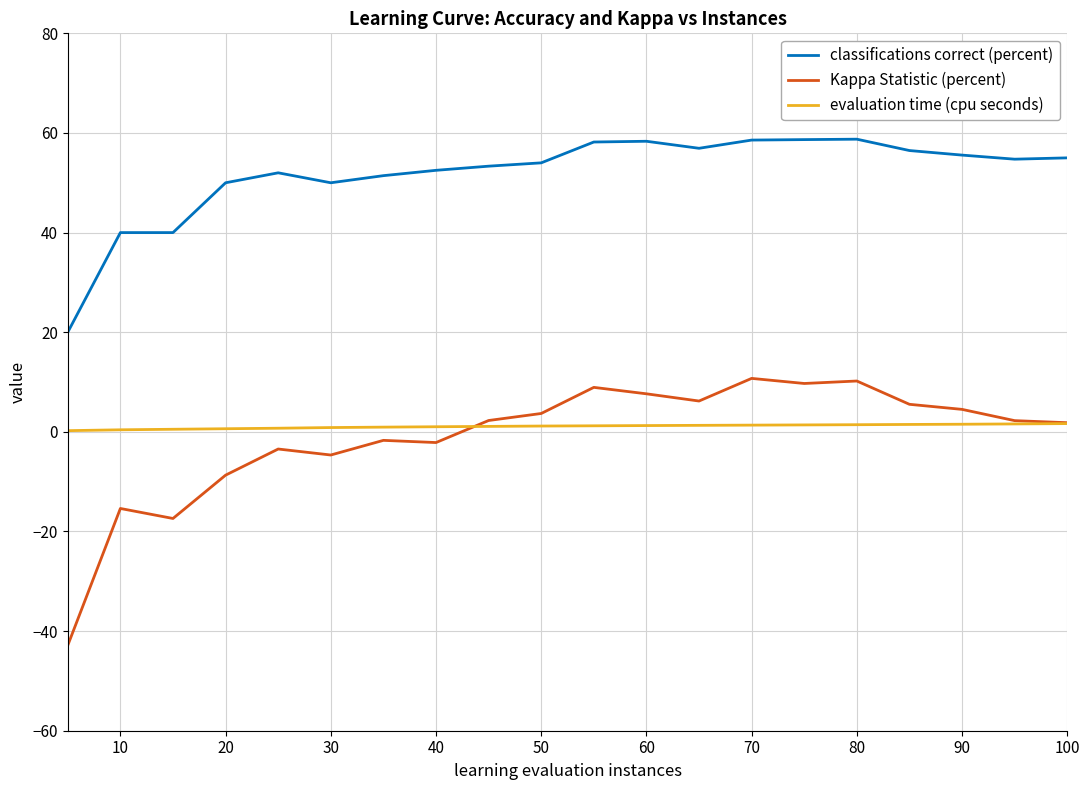

Which series has the widest spread of values?

Kappa Statistic (percent)